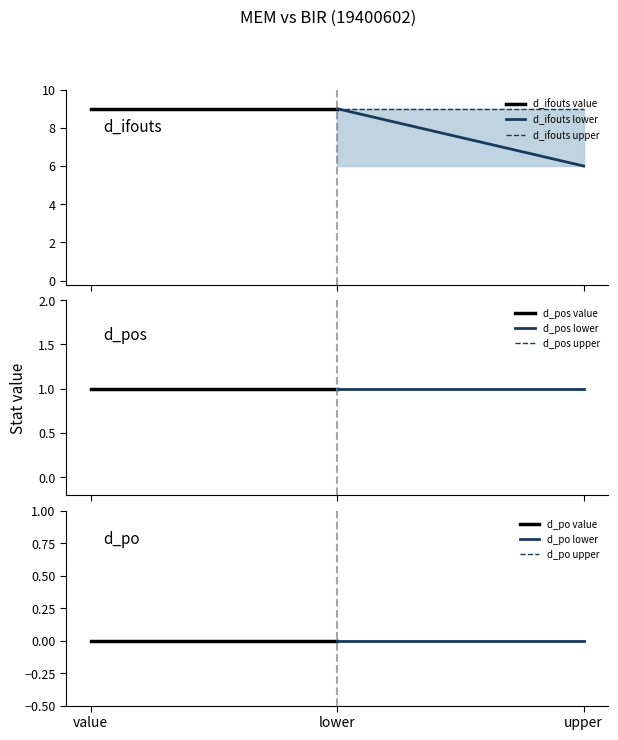

At which category does the chart reach its peak across all series?

value